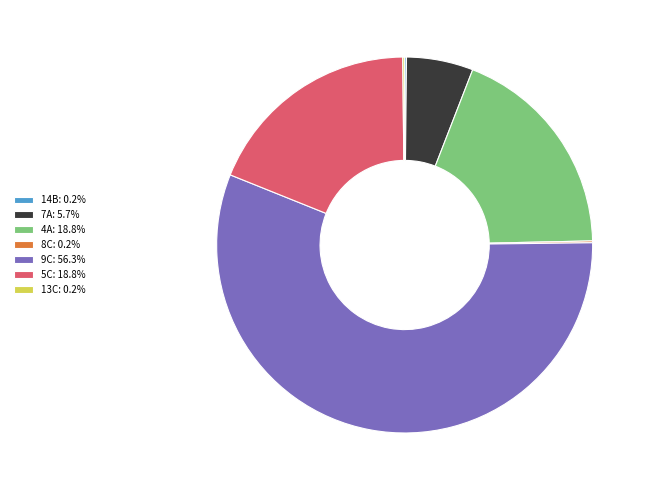

Is there any slice that represents more than half of the pie?

Yes